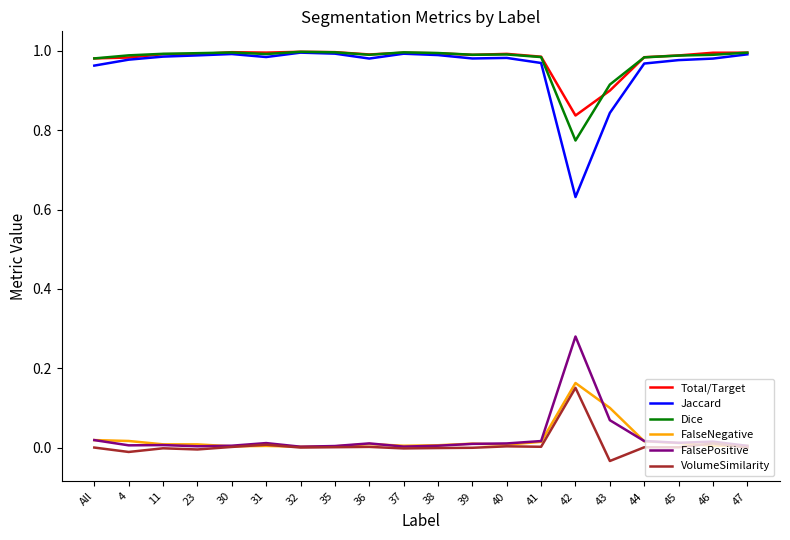

True or false: Jaccard and VolumeSimilarity cross at least once.

False